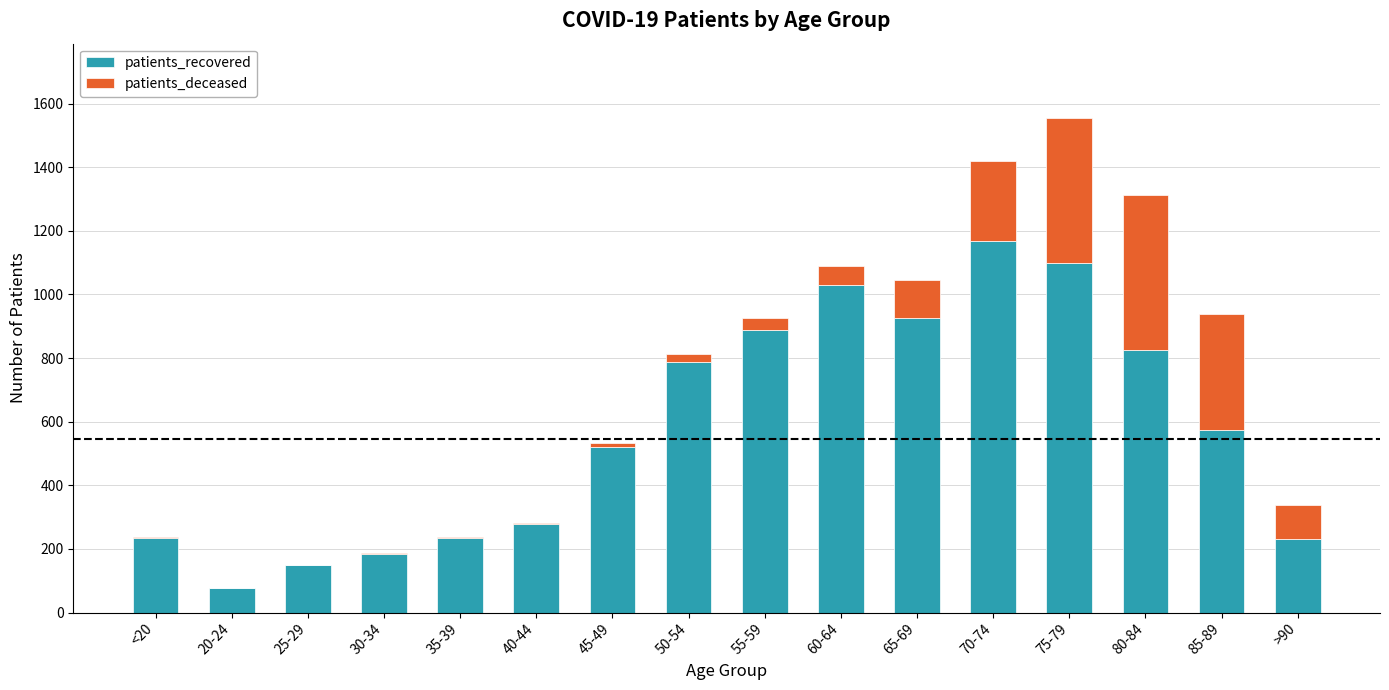

What is the maximum value for patients_recovered?

1169